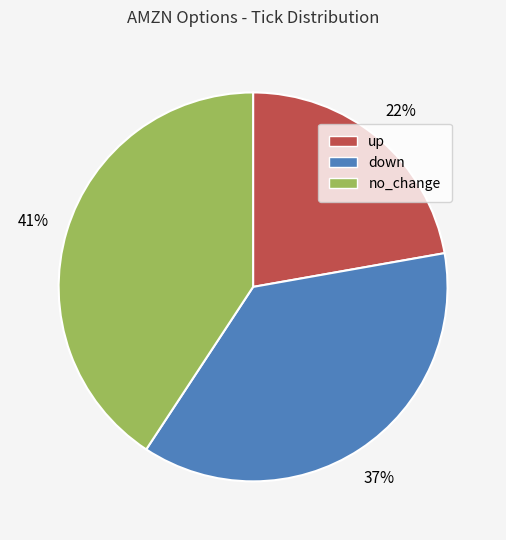

Do down and up together represent more than half of the pie?

Yes